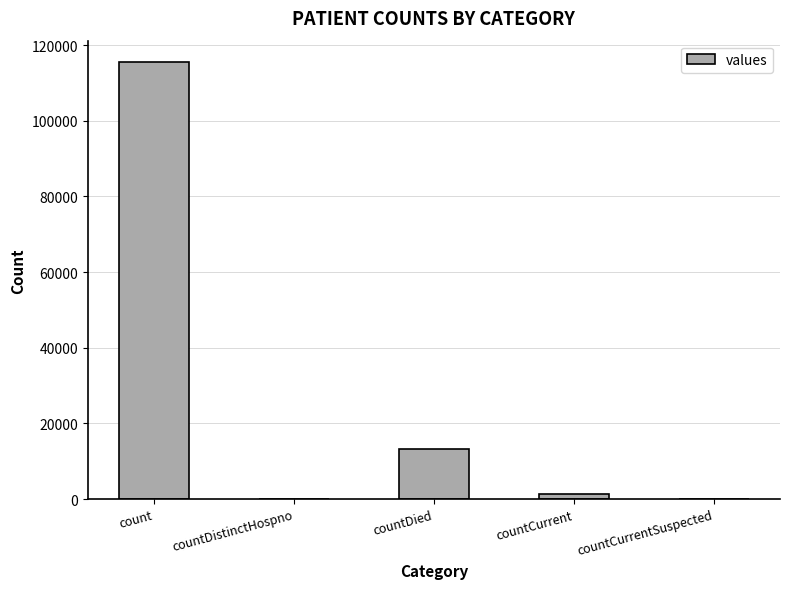

What is the sum of the values at countDistinctHospno and count?

115379